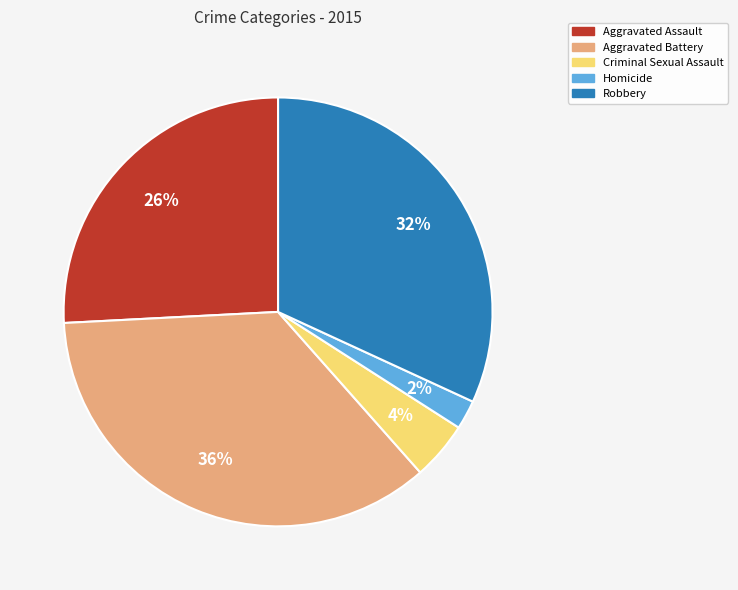

Between Homicide and Criminal Sexual Assault, which is larger?

Criminal Sexual Assault